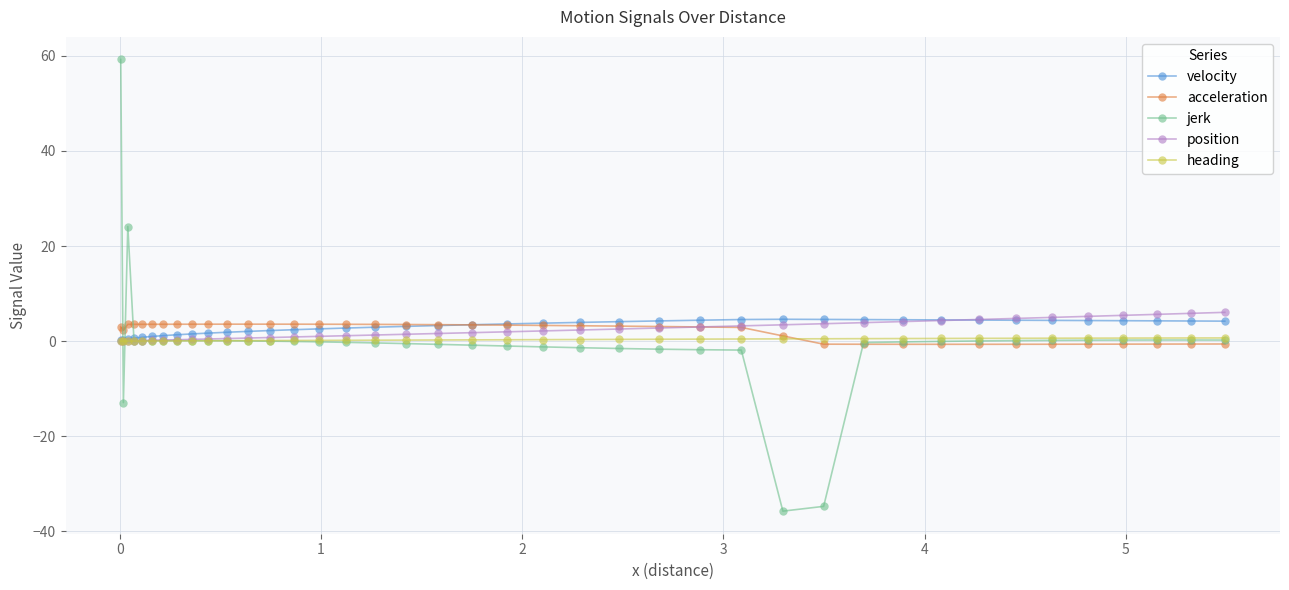

What is the value of the acceleration point at the 9th from the left?

3.5